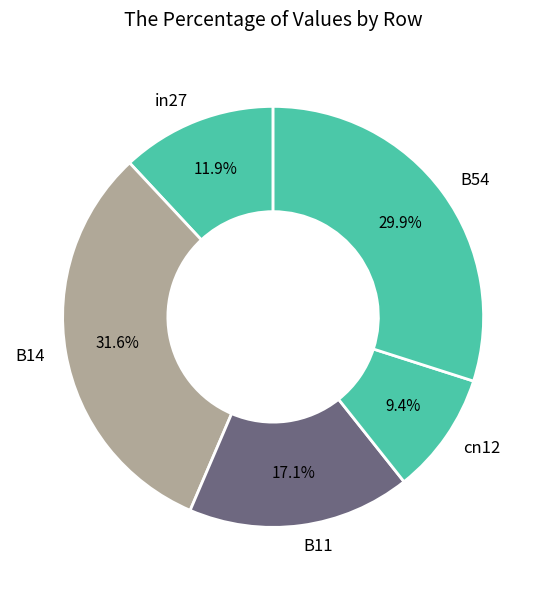

Between B11 and B54, which is larger?

B54